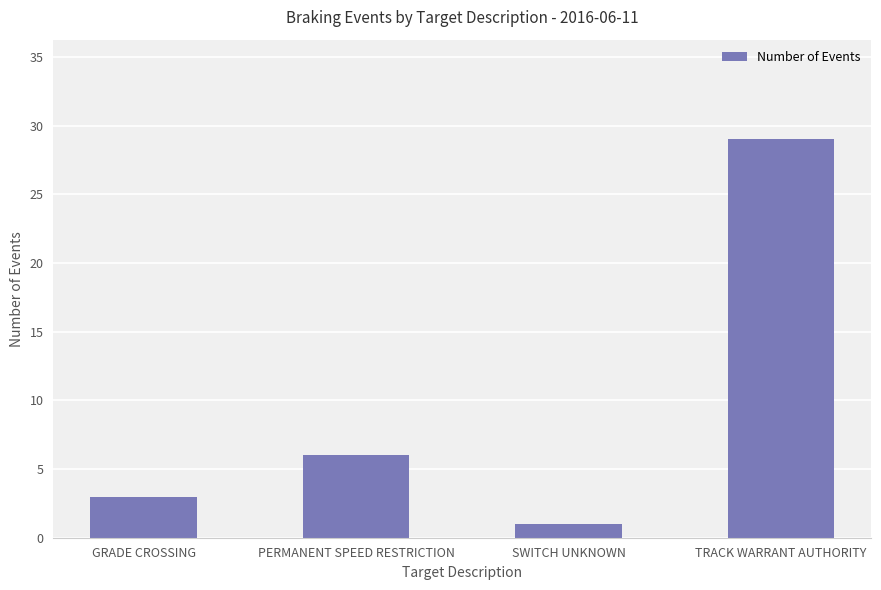

Which has a higher value, TRACK WARRANT AUTHORITY or SWITCH UNKNOWN?

TRACK WARRANT AUTHORITY